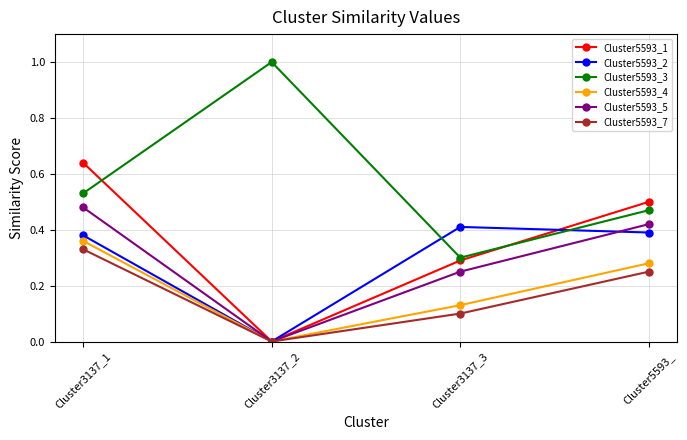

The value of Cluster5593_7 at Cluster3137_3 is 0.1. True or false?

True